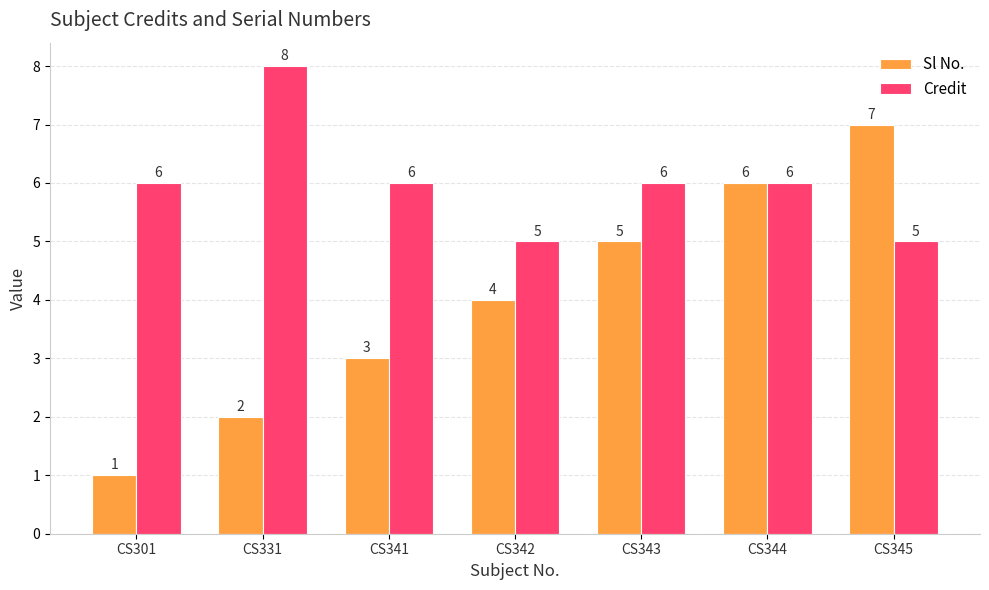

What is the sum of all Credit values?

42